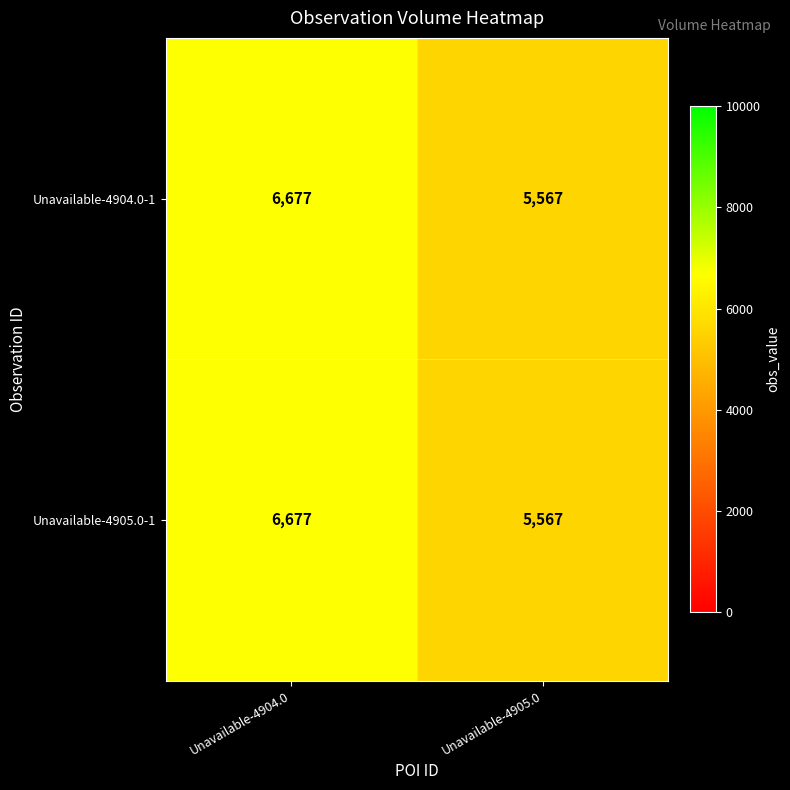

What value does the Unavailable-4904.0-1 series have at Unavailable-4904.0, to the nearest 100?

6700